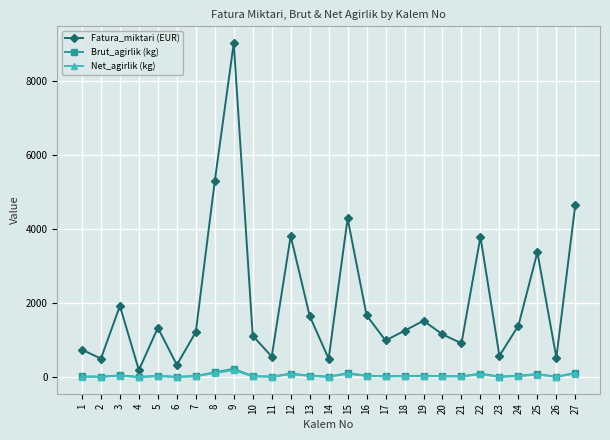

Which series has the largest total across all categories?

Fatura_miktari (EUR)